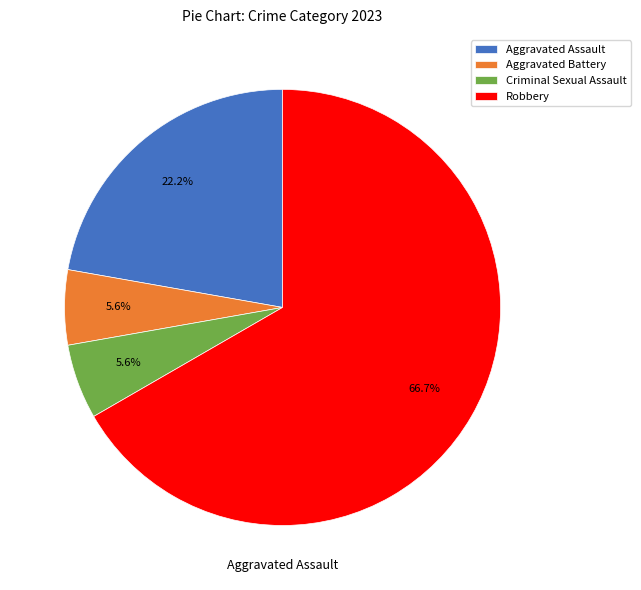

Which has a higher value, Robbery or Aggravated Battery?

Robbery